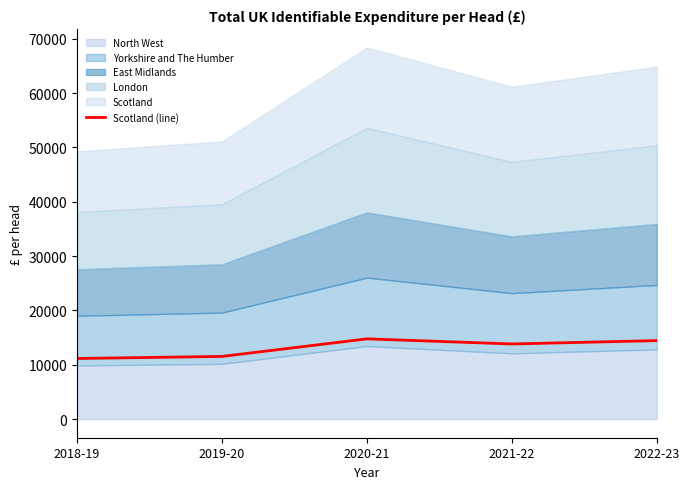

How many lines are shown in the chart?

1